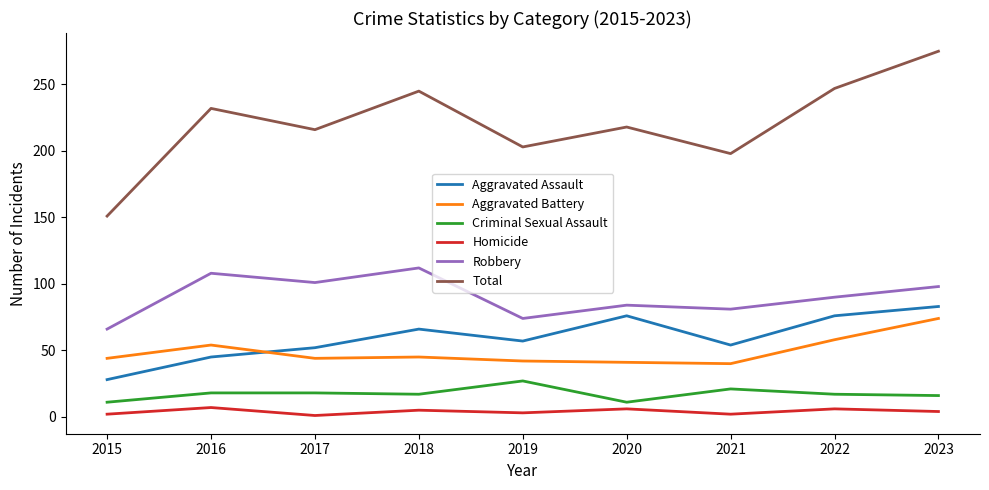

At which label does Total reach its minimum?

2015